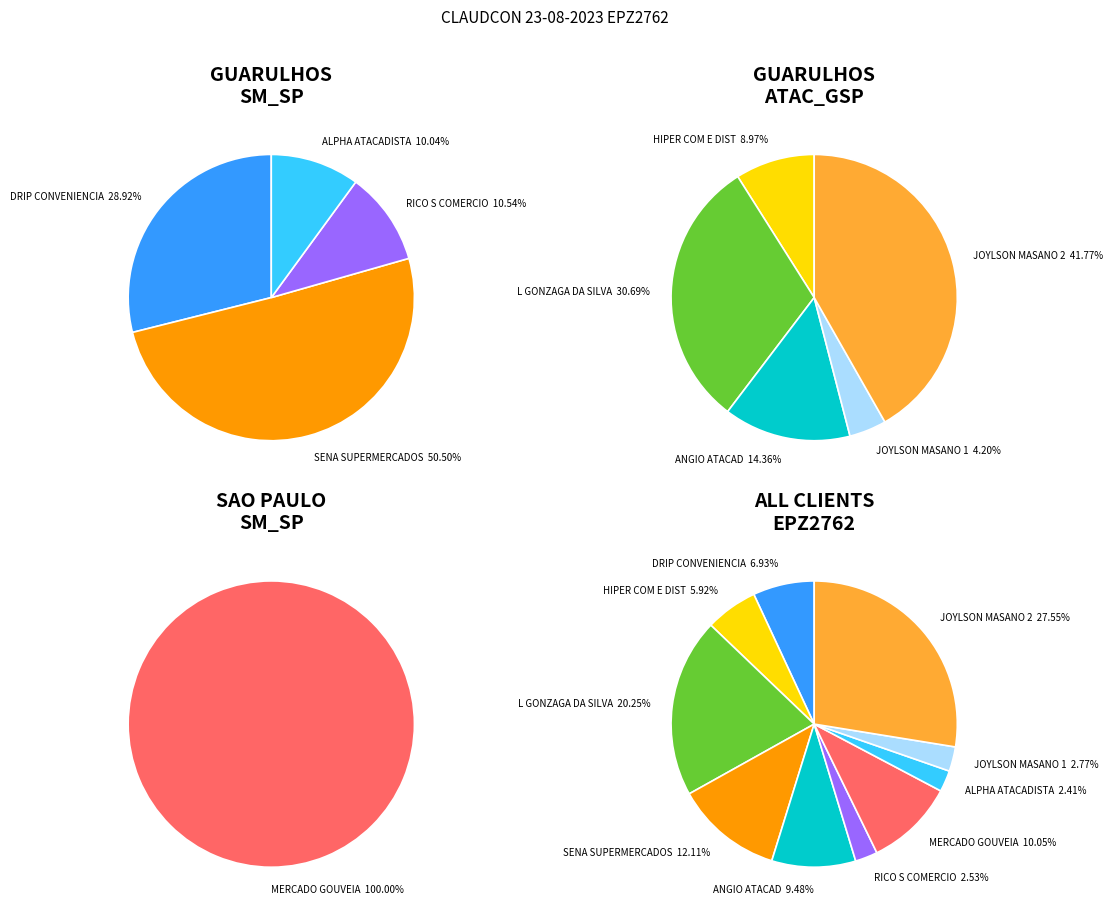

To the nearest percent, what portion does ANGIO ATACAD represent?

9%